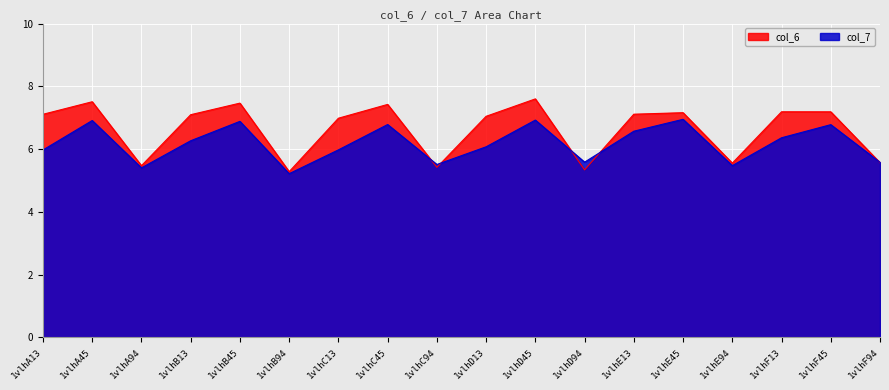

Is the value of col_7 at 1vlhA94 greater than the value of col_6 at 1vlhC13?

No